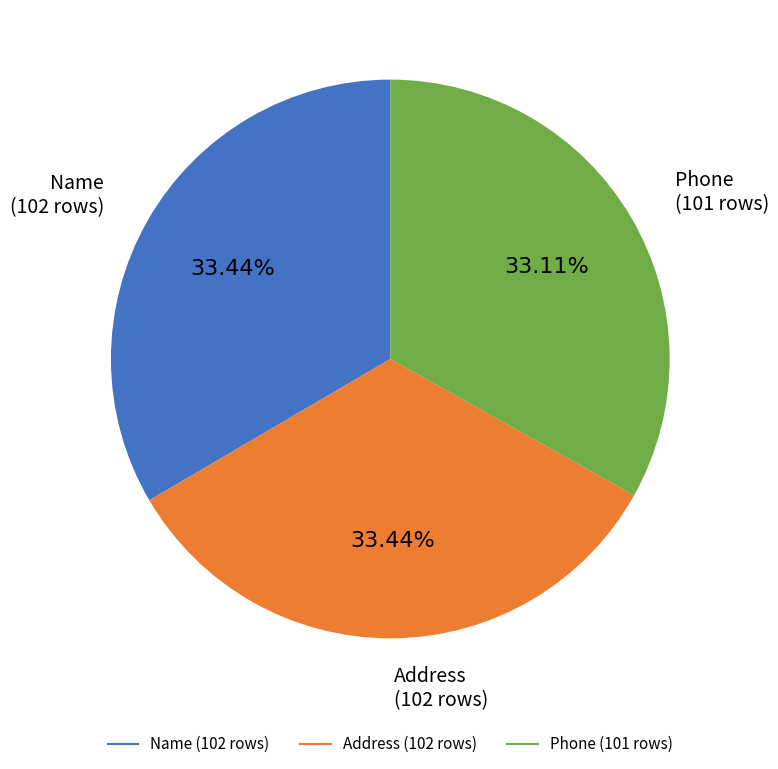

Is there a majority slice in this chart?

No